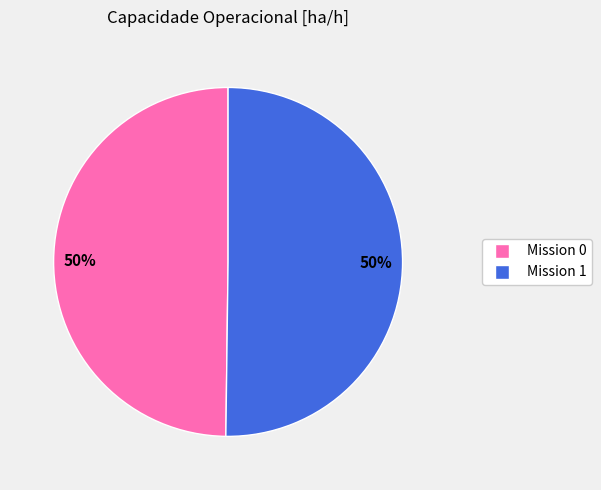

Is it true that Mission 0 is 44% of the pie?

False